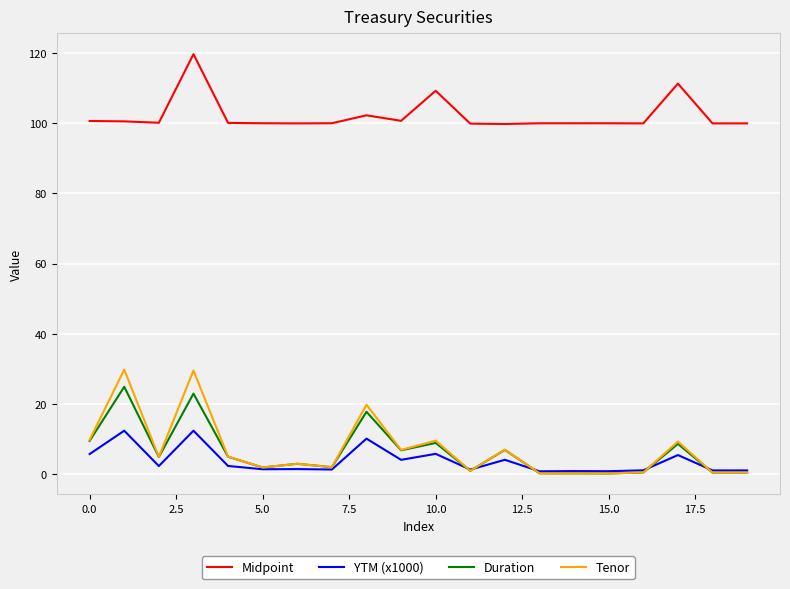

True or false: YTM (x1000) and Midpoint intersect in this chart.

False